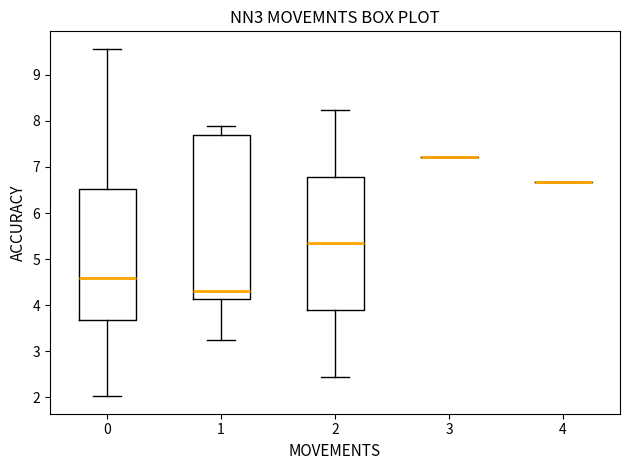

Reading left to right, read every box against the y-axis: the position of its median line, the range the box covers, and the ends of its whiskers. The values are not printed on the chart, so give them approximately, as read against the axis.

0: median 4.6, box 3.7 to 6.5, whiskers 2.0 to 9.6
1: median 4.3, box 4.1 to 7.7, whiskers 3.3 to 7.9
2: median 5.3, box 3.9 to 6.8, whiskers 2.4 to 8.2
3: box collapsed to a line at 7.2, whiskers 7.2 to 7.2
4: box collapsed to a line at 6.7, whiskers 6.7 to 6.7